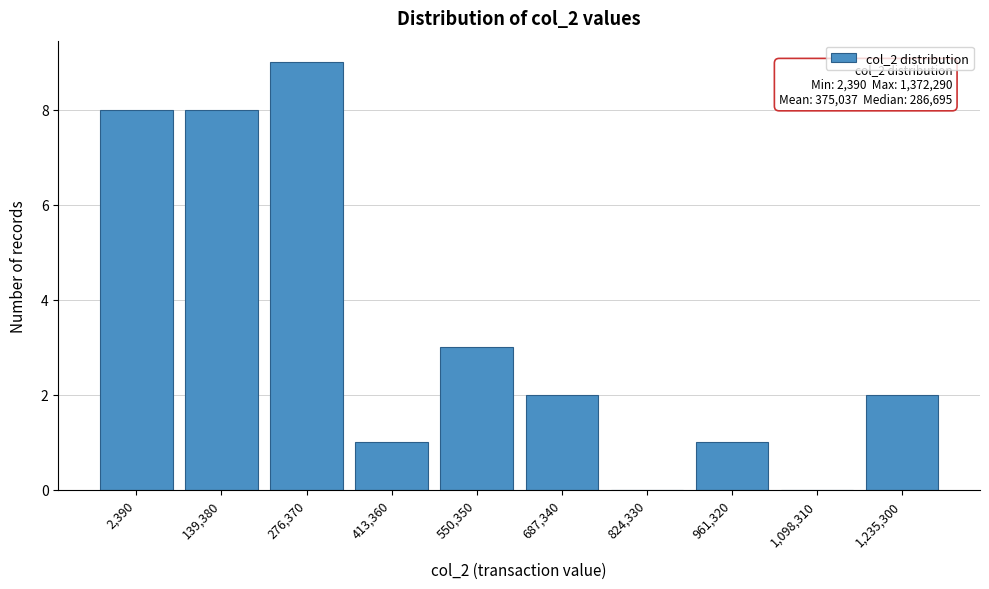

Reading right to left, transcribe all the data shown in this chart.

1,235,300=2	1,098,310=0	961,320=1	824,330=0	687,340=2	550,350=3	413,360=1	276,370=9	139,380=8	2,390=8